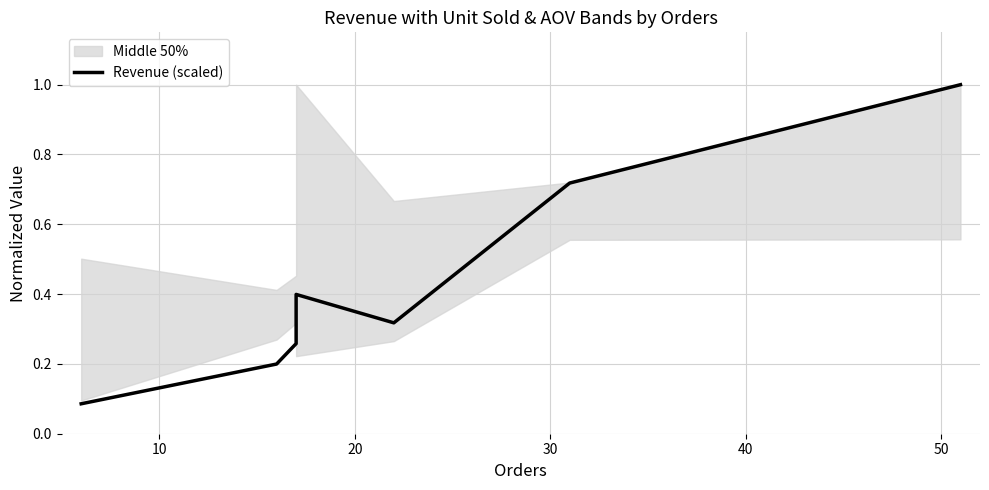

Is it true that the value at 10 is 0.1?

False